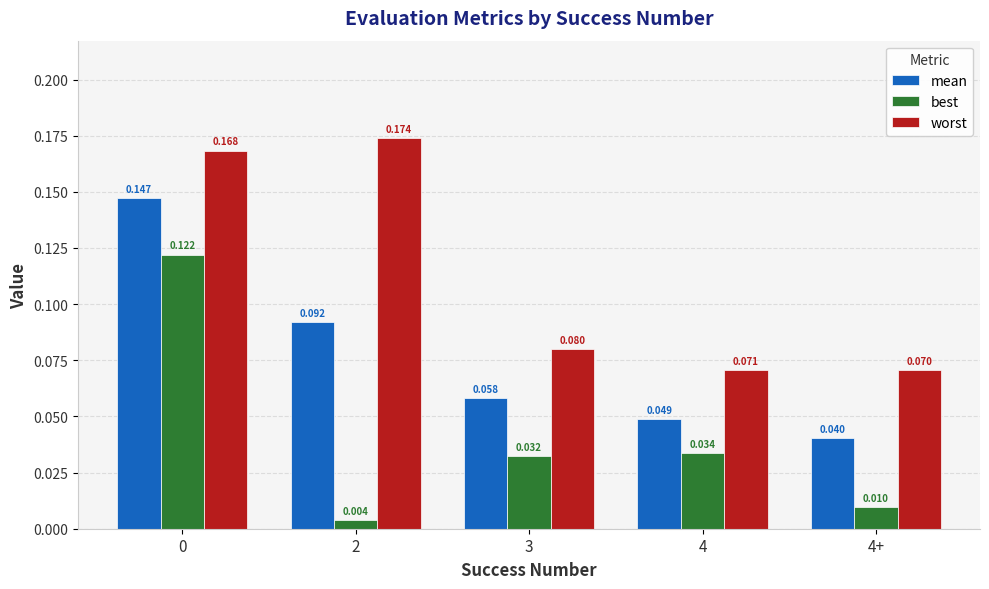

Between 0 and 2, which series saw the biggest shift?

best